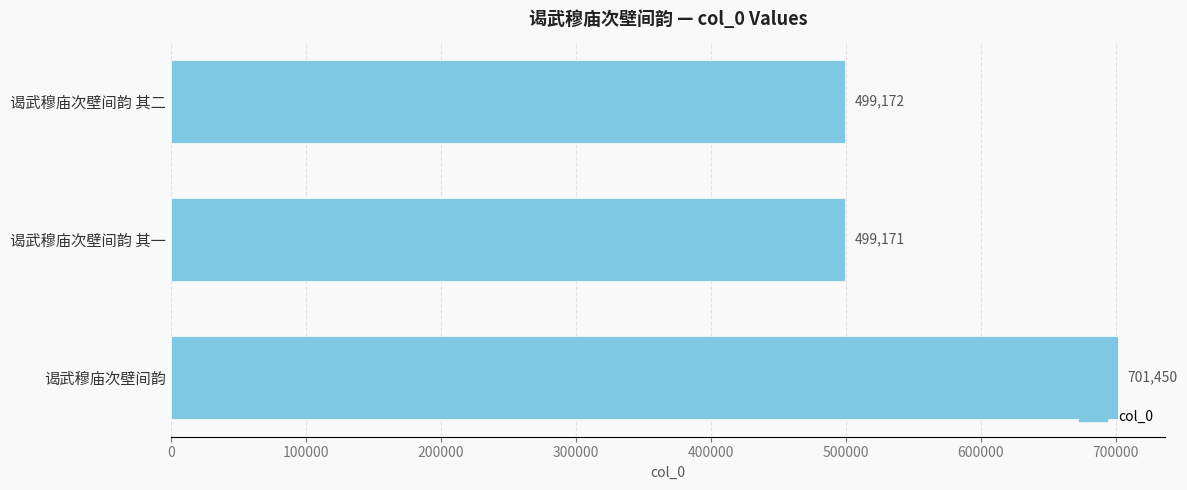

At which category does the chart reach its peak across all series?

谒武穆庙次壁间韵